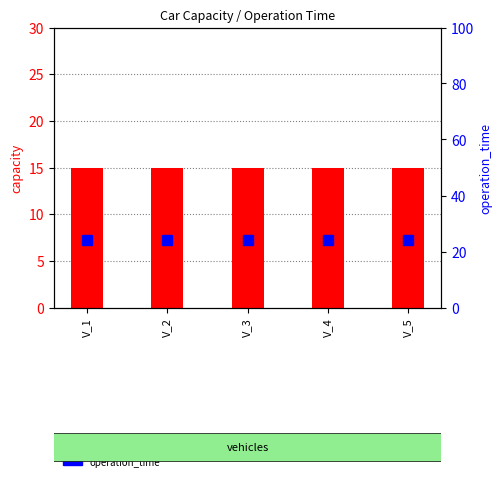

What is the lowest value of the capacity series?

15